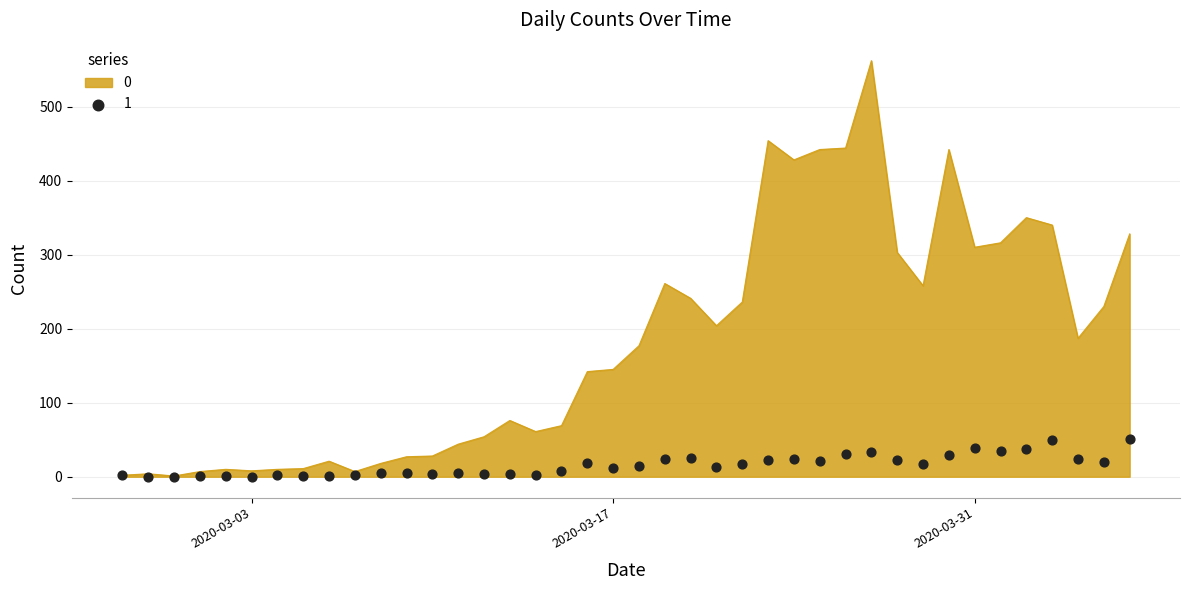

Which series contains the lowest Y value?

1